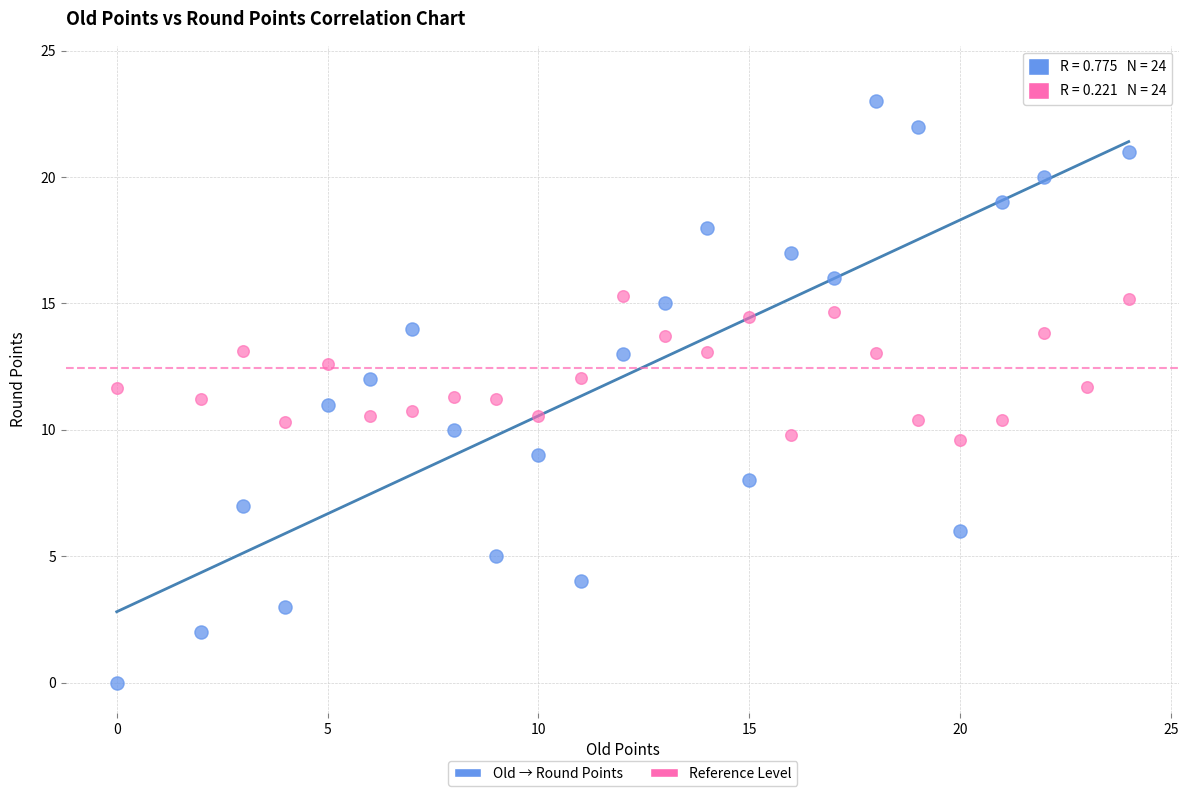

Across all data points, what is the range of Y values (max minus min)?

24.0